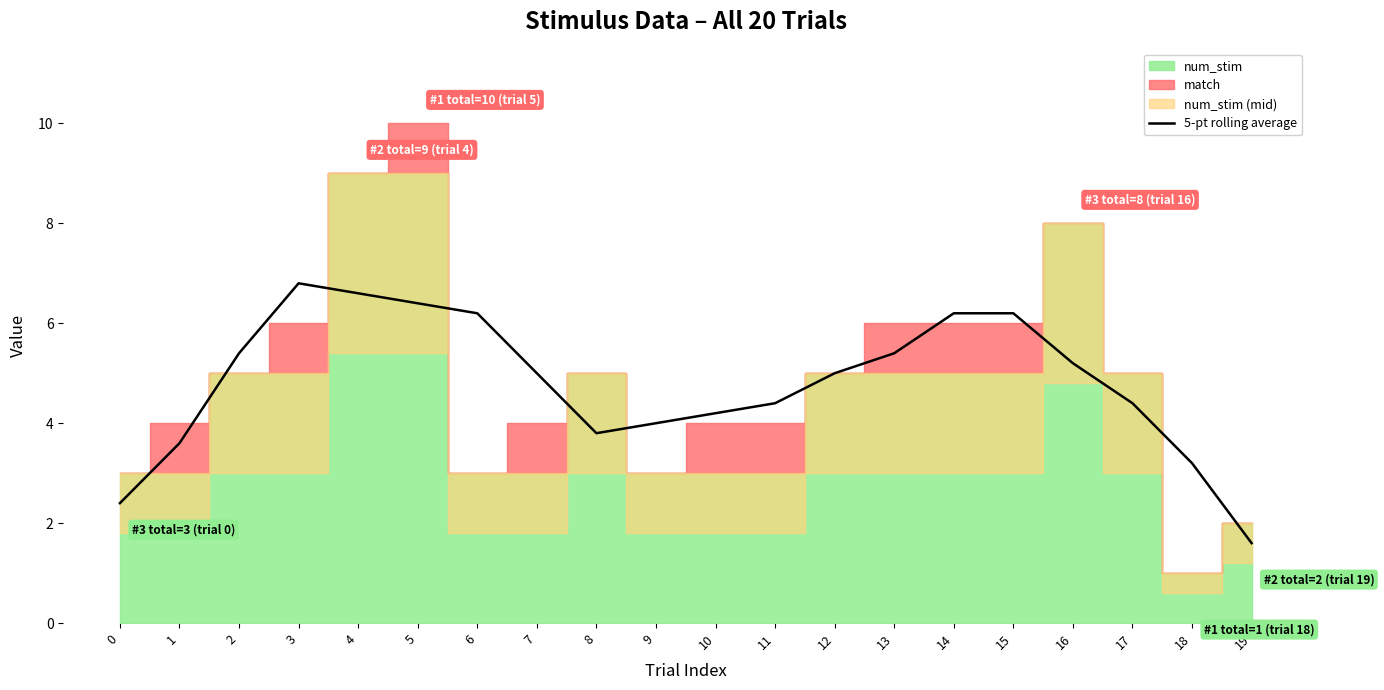

Is it true that 5-pt rolling average equals 2.0 at 5?

False